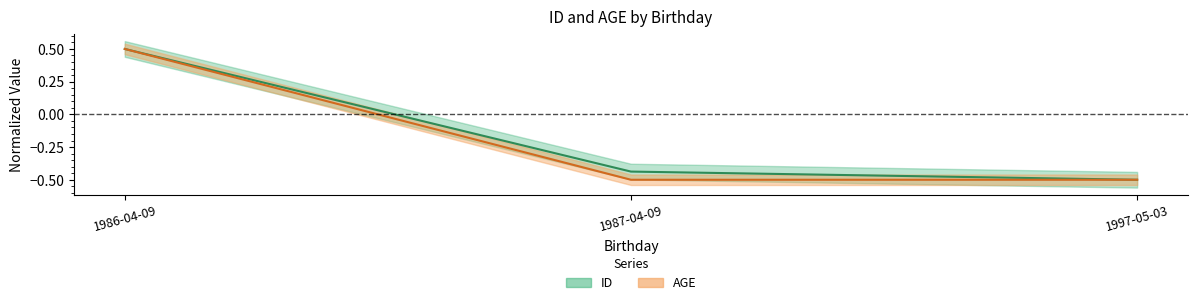

How many lines are shown in the chart?

2